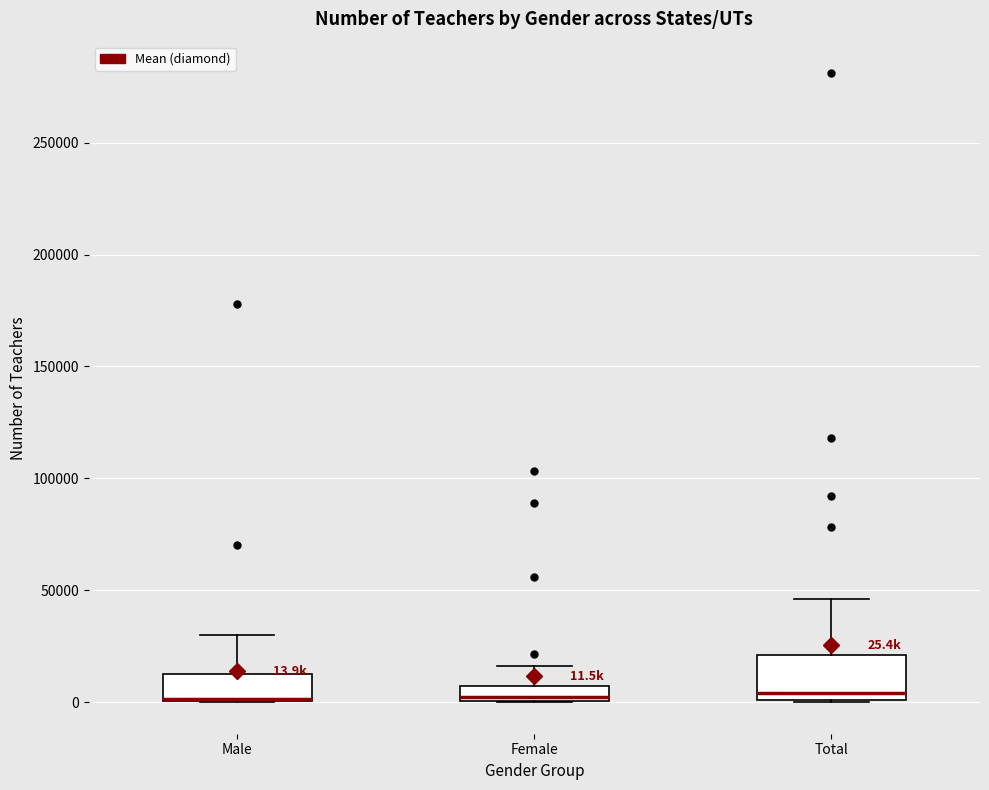

Comparing the boxes themselves (not the whiskers), which one is the tallest?

Total